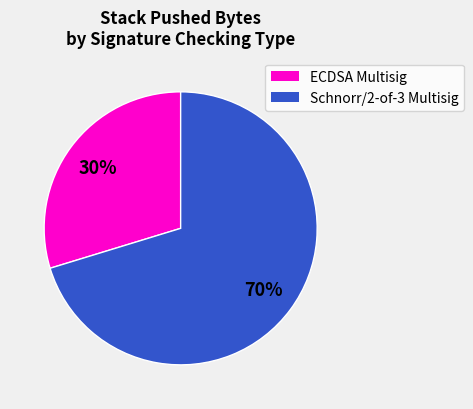

To the nearest percent, what is the average slice percentage?

50%